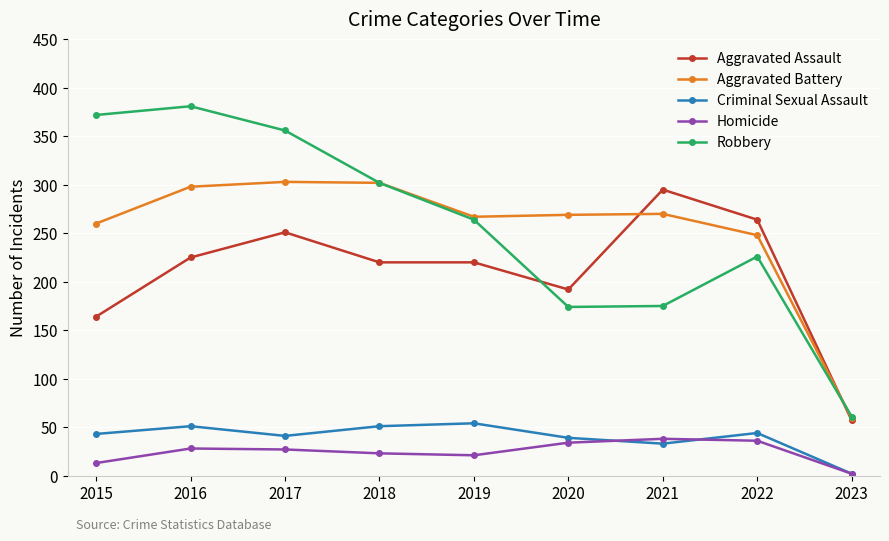

What is the smallest value displayed?

2